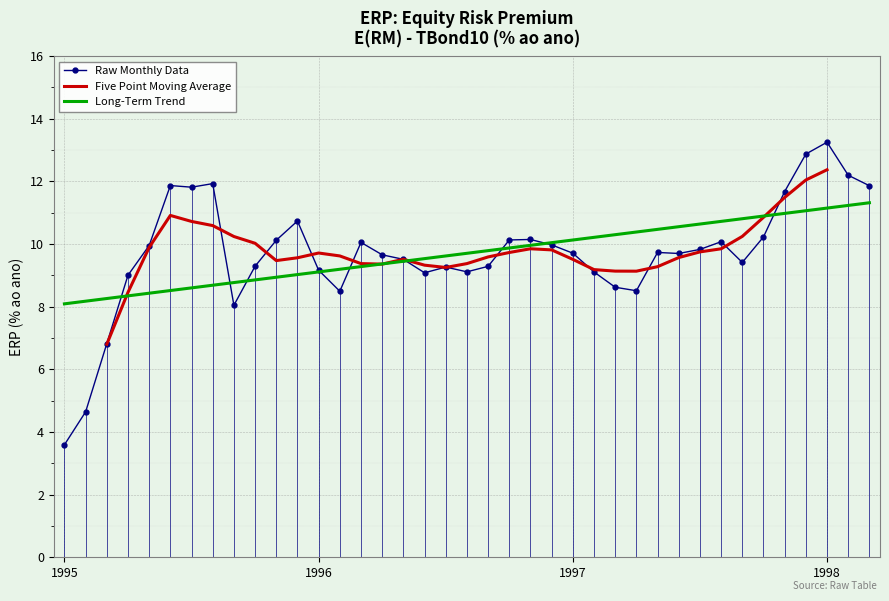

The value of Long-Term Trend at 21 is 5.0. True or false?

False